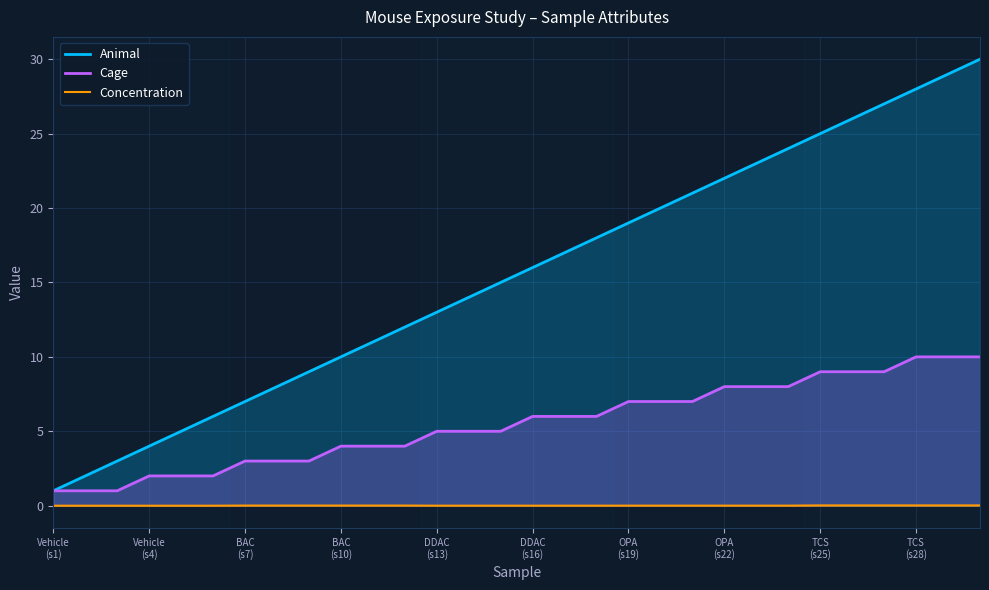

True or false: Cage and Concentration intersect in this chart.

False